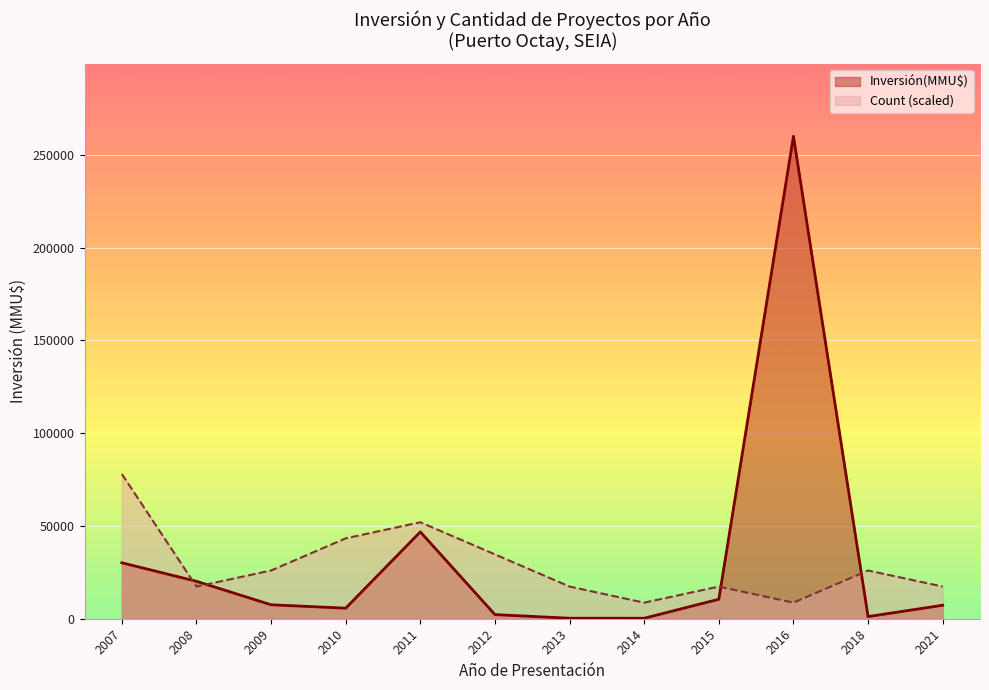

The value of Count at 28 is 2. True or false?

False